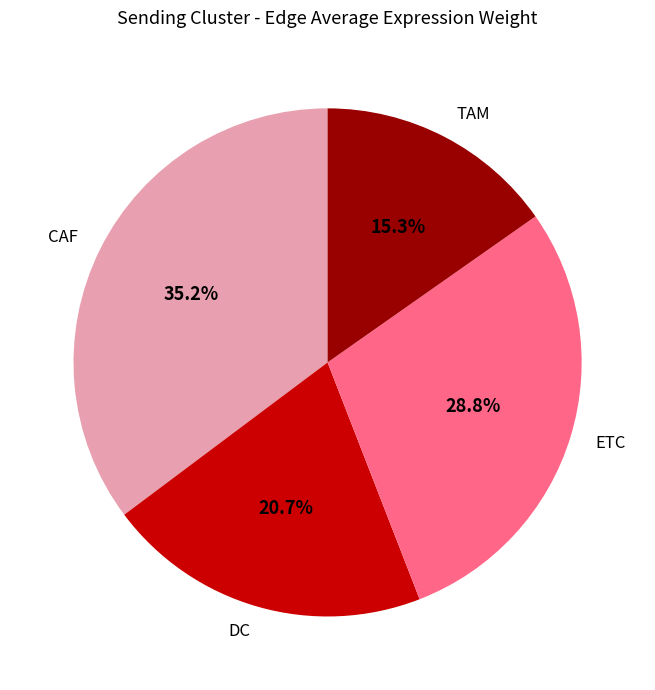

To the nearest percent, what is the average slice percentage?

25%